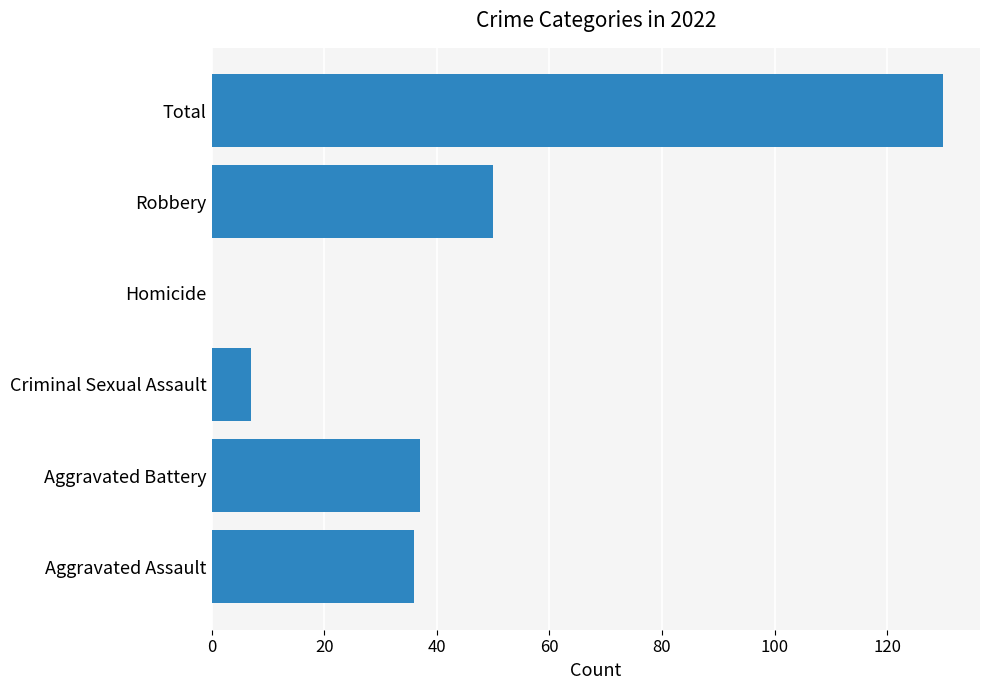

Which category has the highest value across all series?

Total